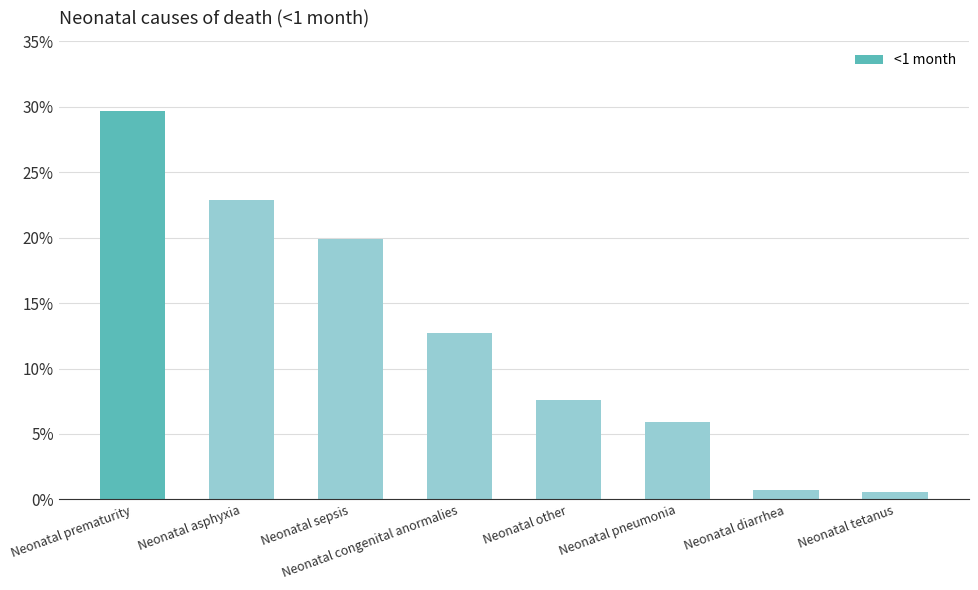

What is the label of the 8th bar from the right?

Neonatal prematurity